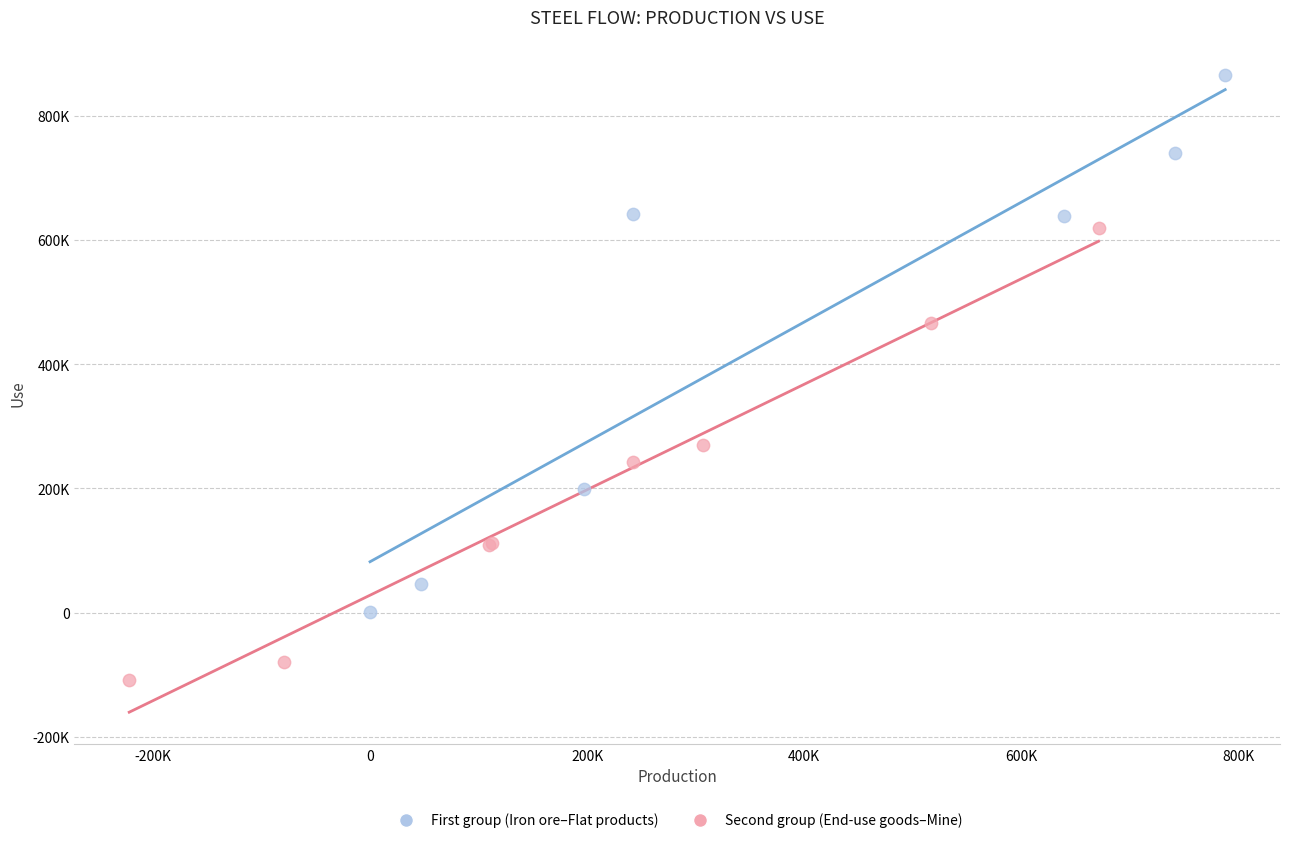

Which series has the widest spread of Y values?

First group (Iron ore–Flat products)